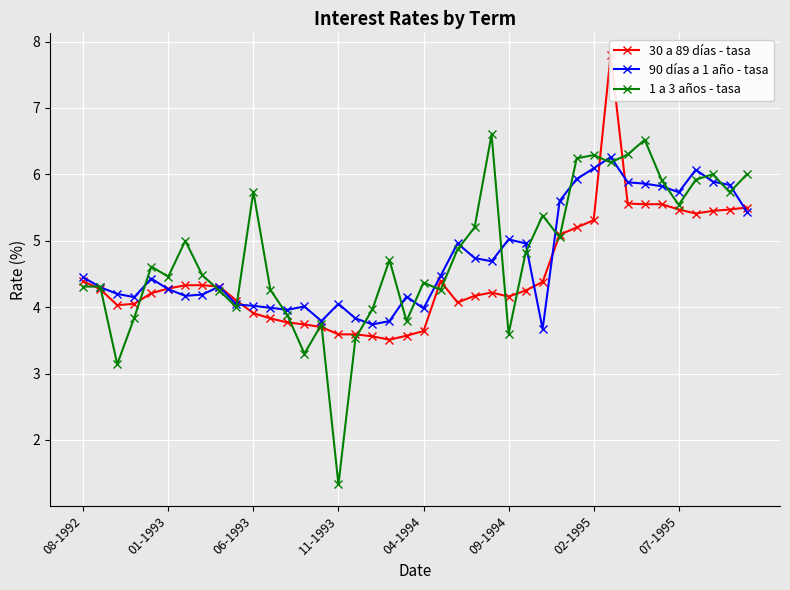

Which category has the lowest value in the 1 a 3 años - tasa series?

11-1993